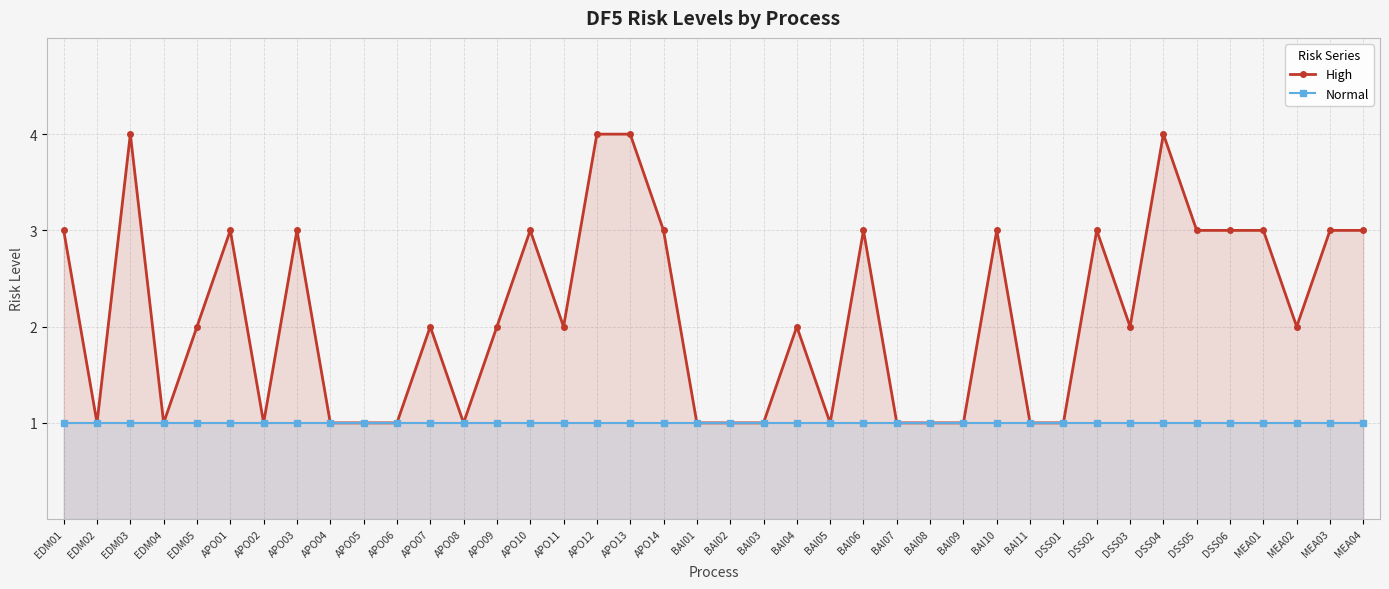

What is the difference between the High values at DSS03 and EDM01?

1